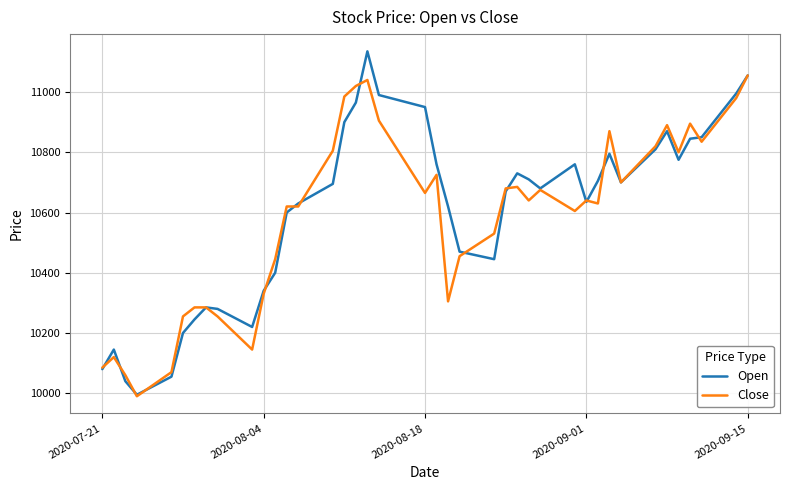

List the series in order of their peak value, highest first.

Open, Close